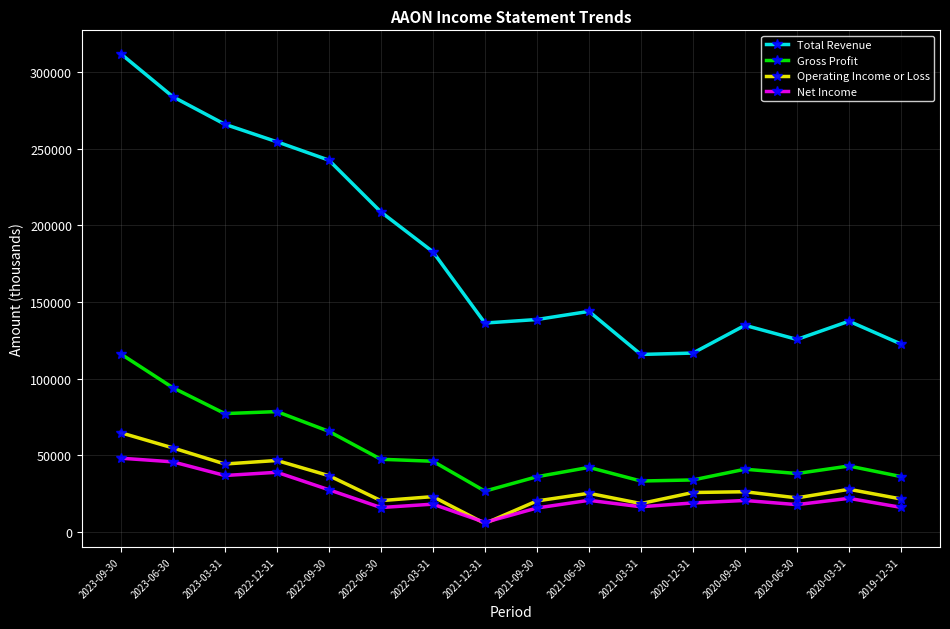

Is it true that Net Income equals 20500 at 2020-09-30?

True